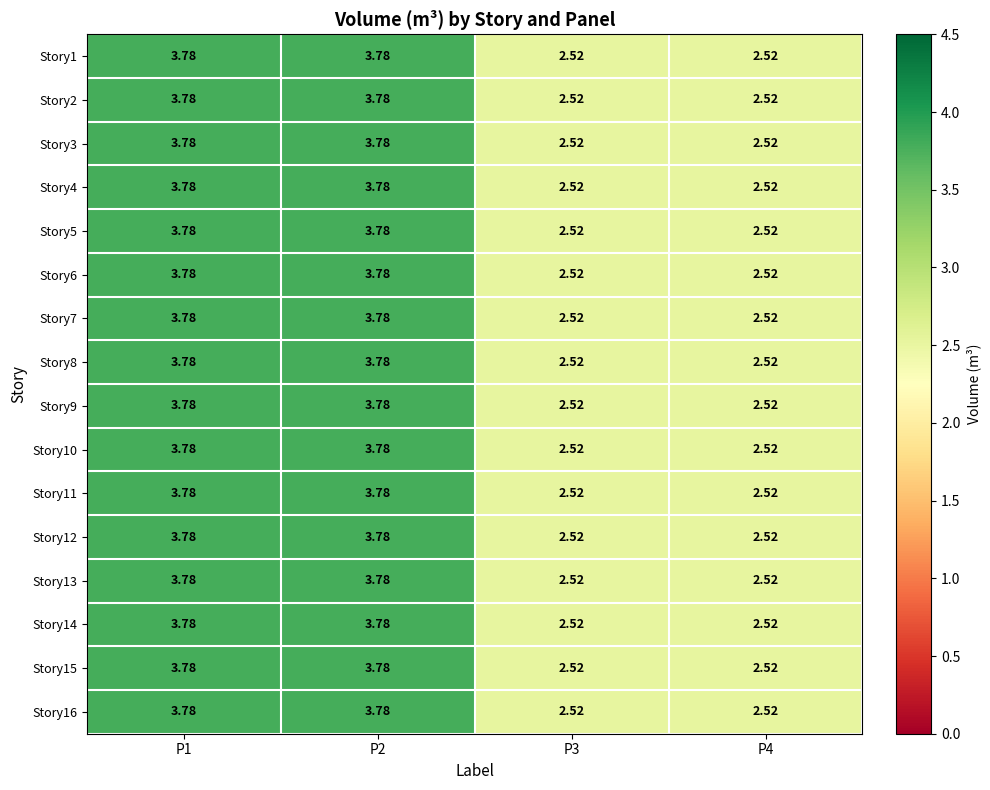

Is the value of Story10 at P1 greater than the value of Story13 at P4?

Yes